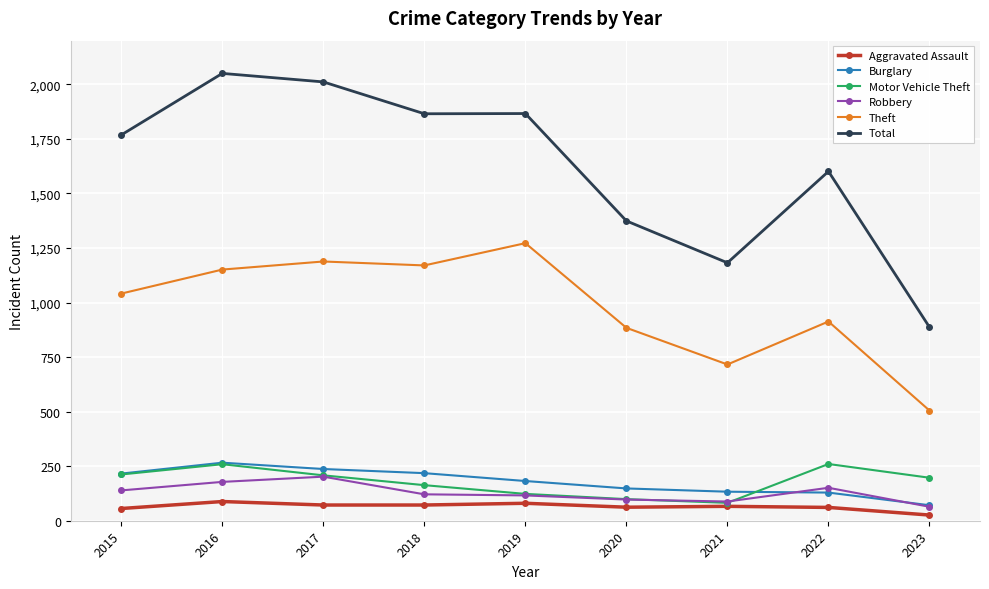

In Robbery, how many points are higher than both neighbors (excluding endpoints)?

2